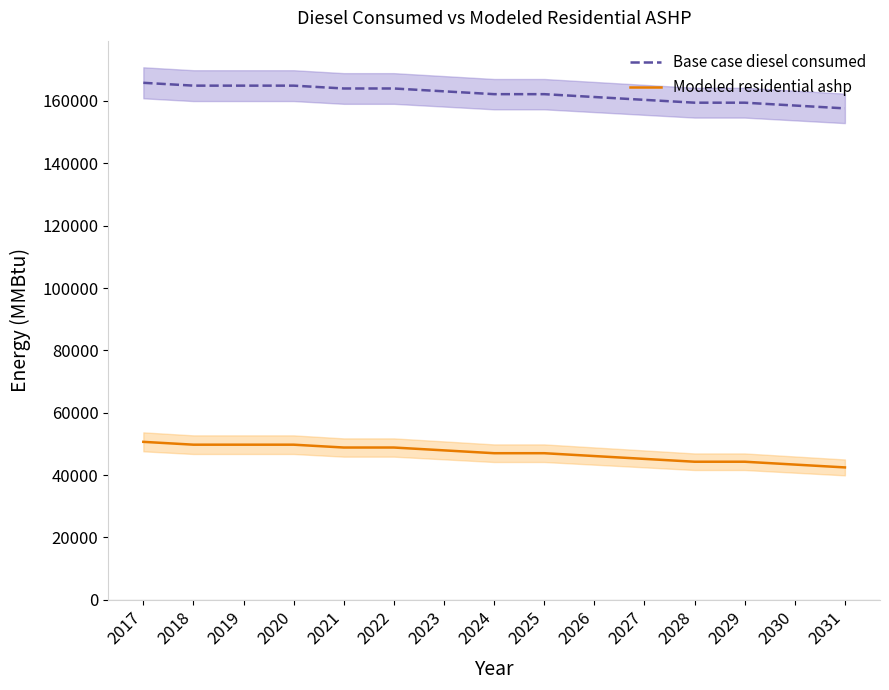

Which label corresponds to the largest value in the chart?

2017